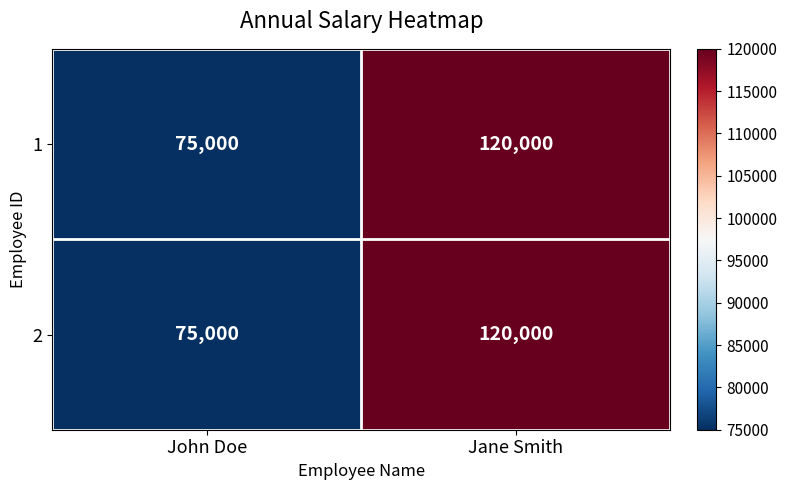

Reading left to right, what are all the values shown in this chart?

1: 75000	120000
2: 75000	120000